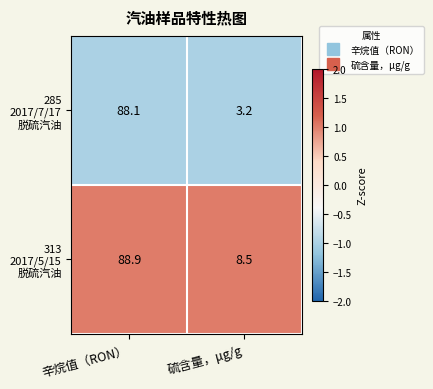

What is the minimum value shown in the chart?

3.2